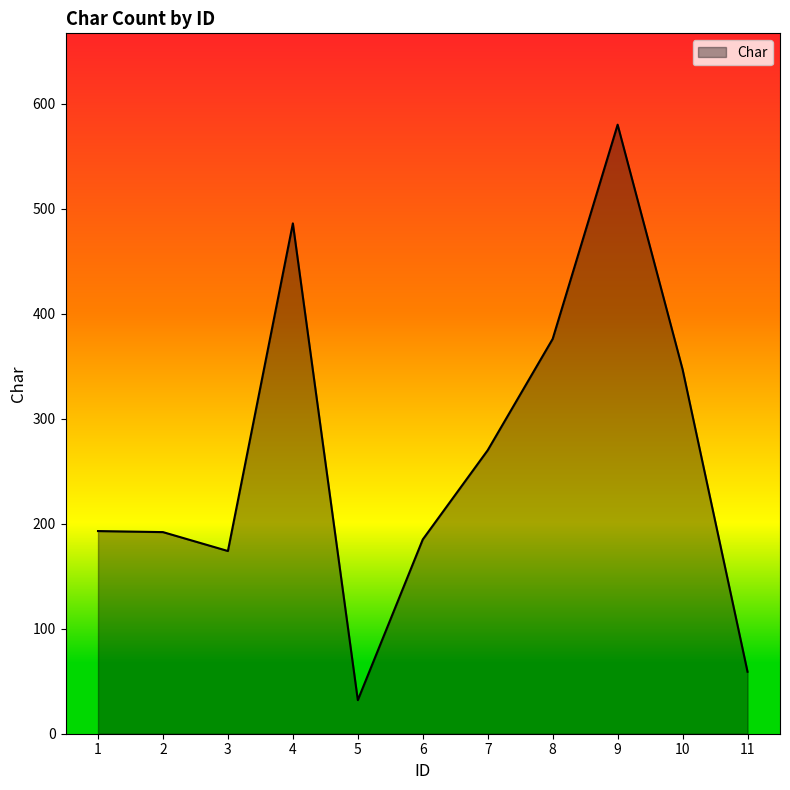

The chart shows a value of 407 at 7. True or false?

False